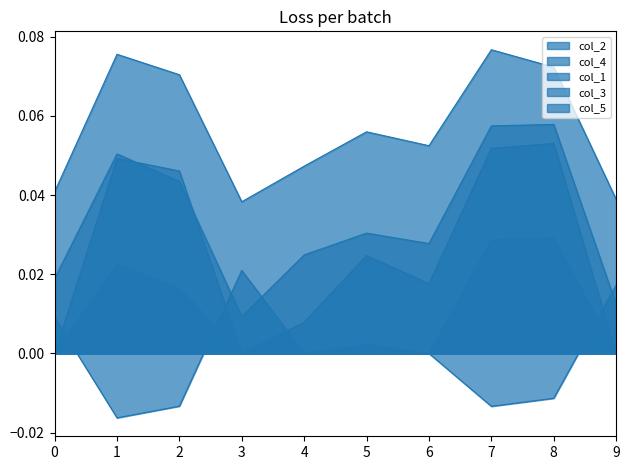

Which series has the widest spread of values?

col_2